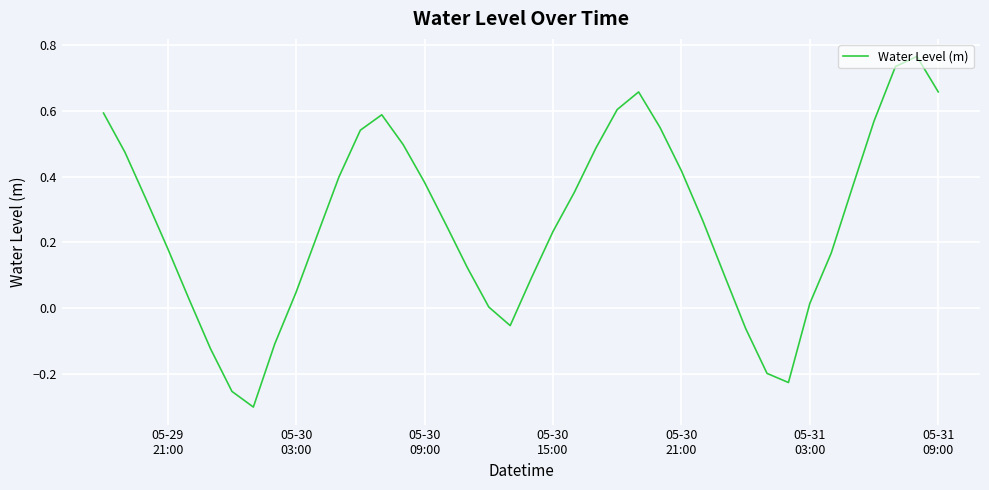

Does the chart display data point markers on the line(s)?

No